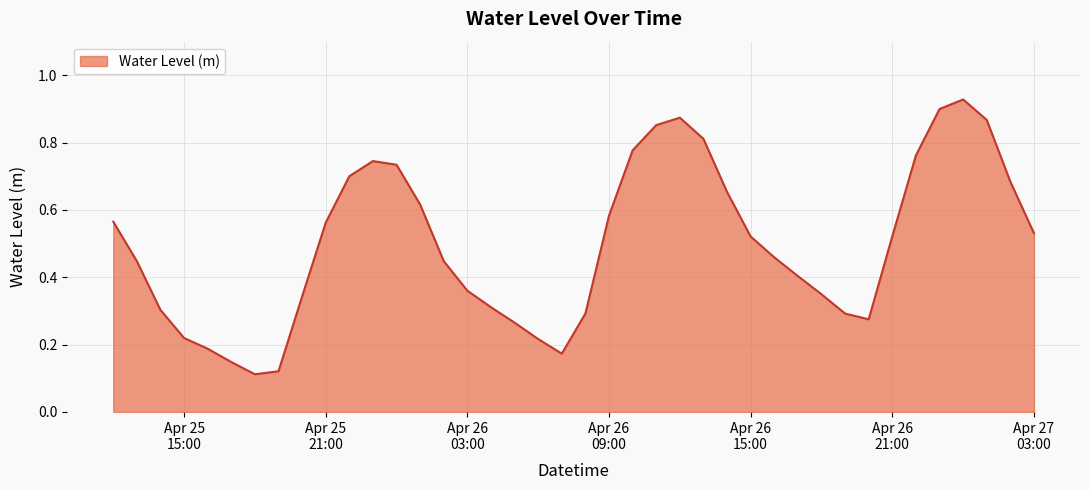

Is this an area chart (filled region under the line)?

Yes